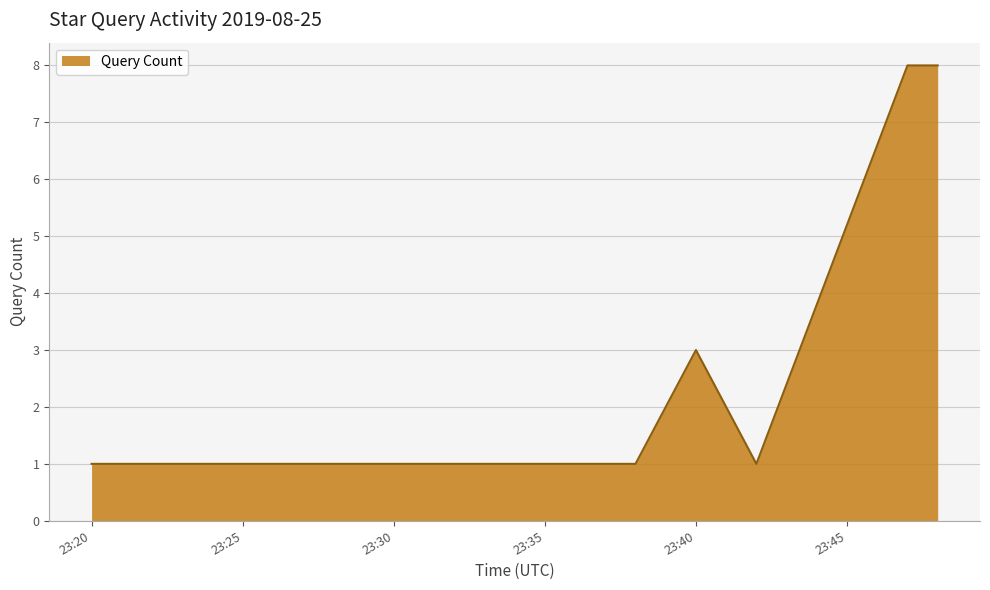

What is the difference between the second highest and minimum values?

7